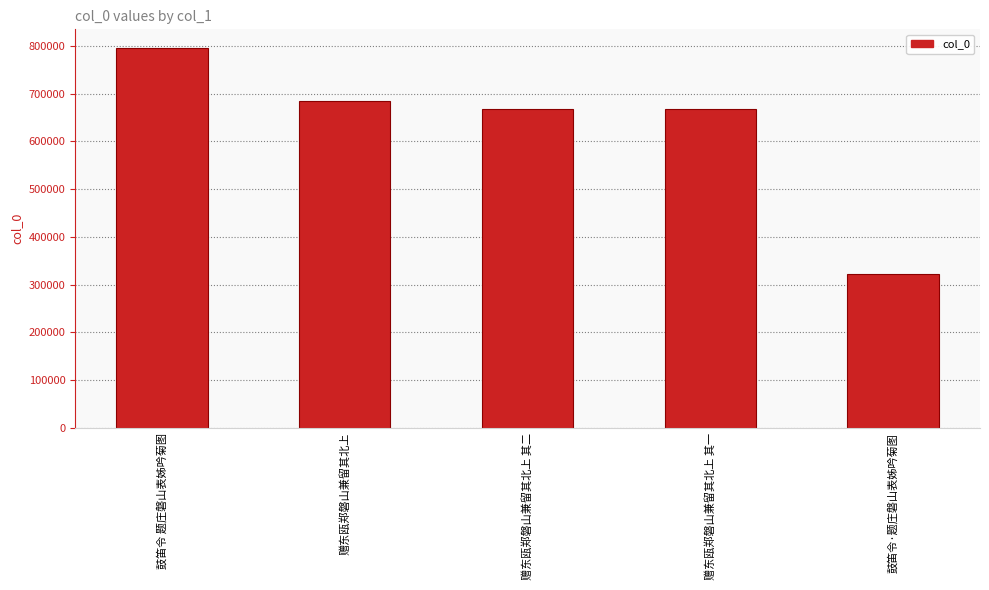

At which category does the chart reach its minimum across all series?

鼓笛令·题庄磐山表姊吟菊图